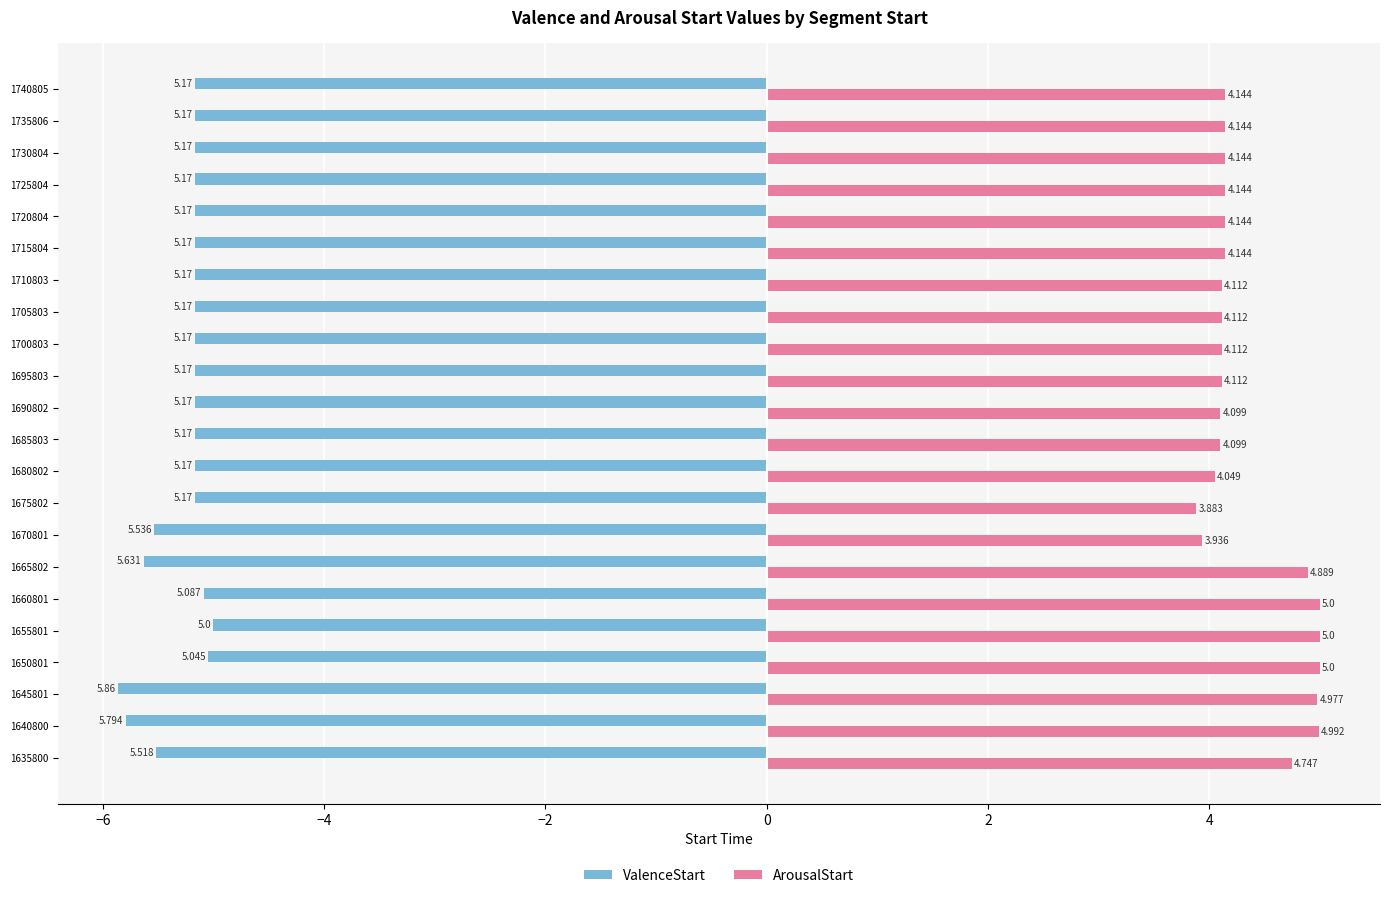

Is the value of ArousalStart at 1725804 greater than the value of ValenceStart at 1660801?

Yes